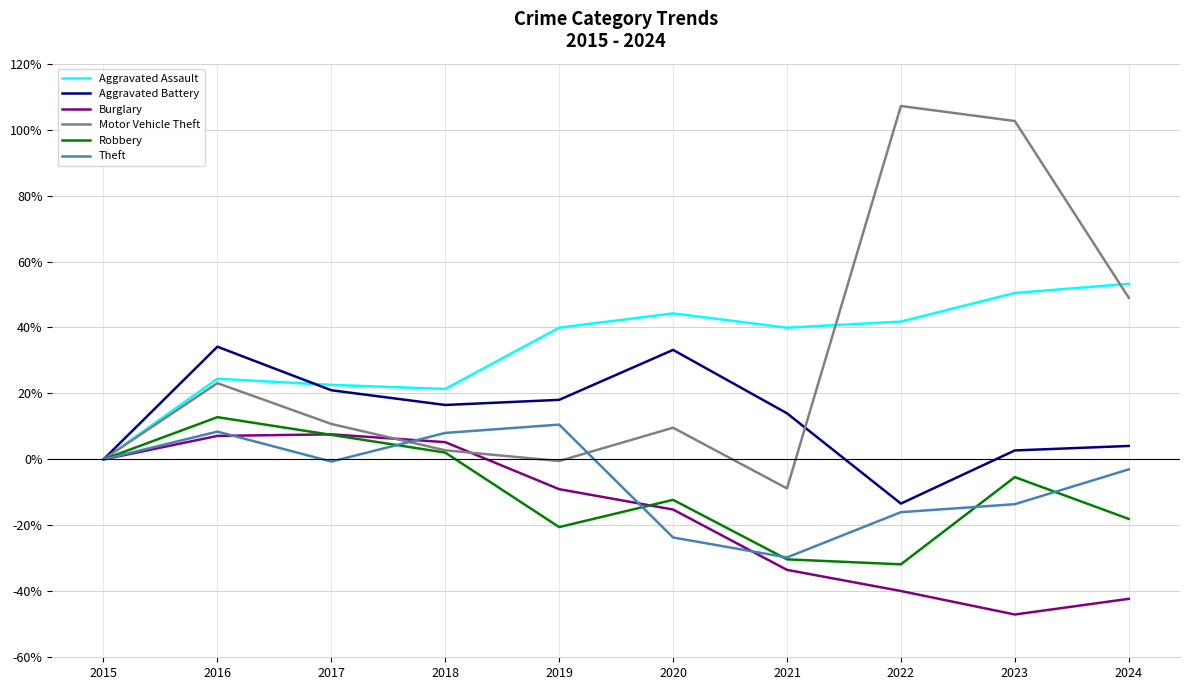

Rank the series by their maximum value, from highest to lowest.

Motor Vehicle Theft, Aggravated Assault, Aggravated Battery, Robbery, Theft, Burglary